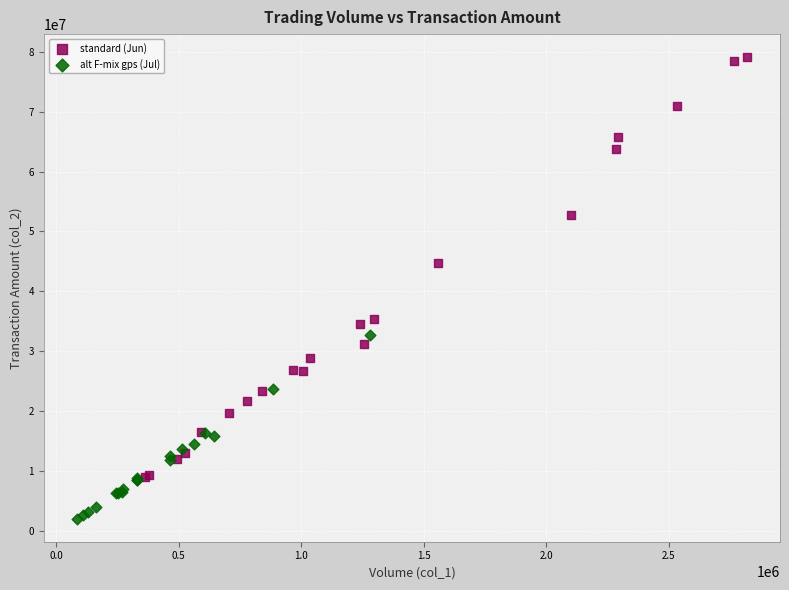

Which series has the largest Y range (max minus min)?

standard (Jun)